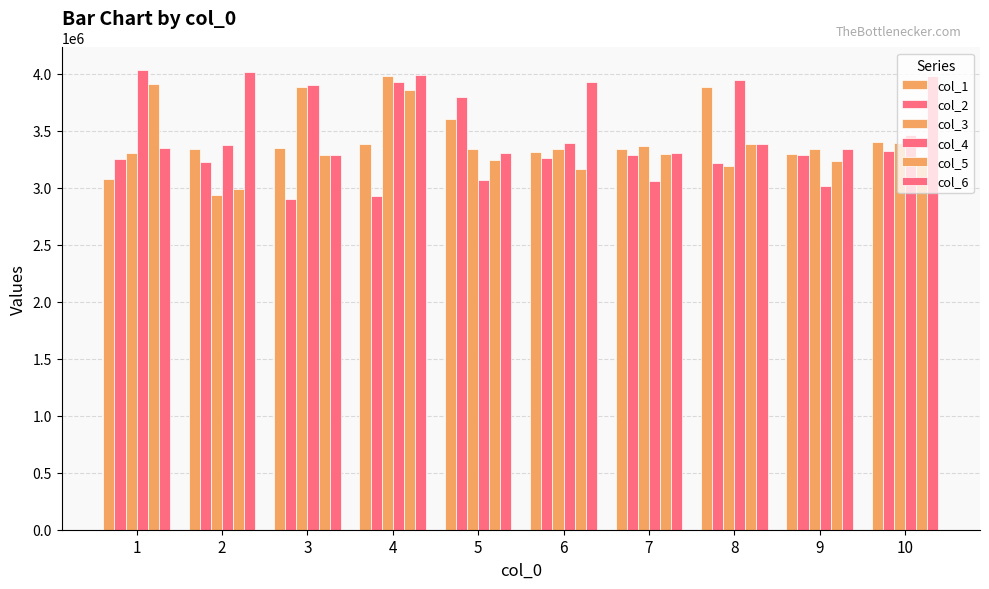

How many categories are shown in the chart?

10